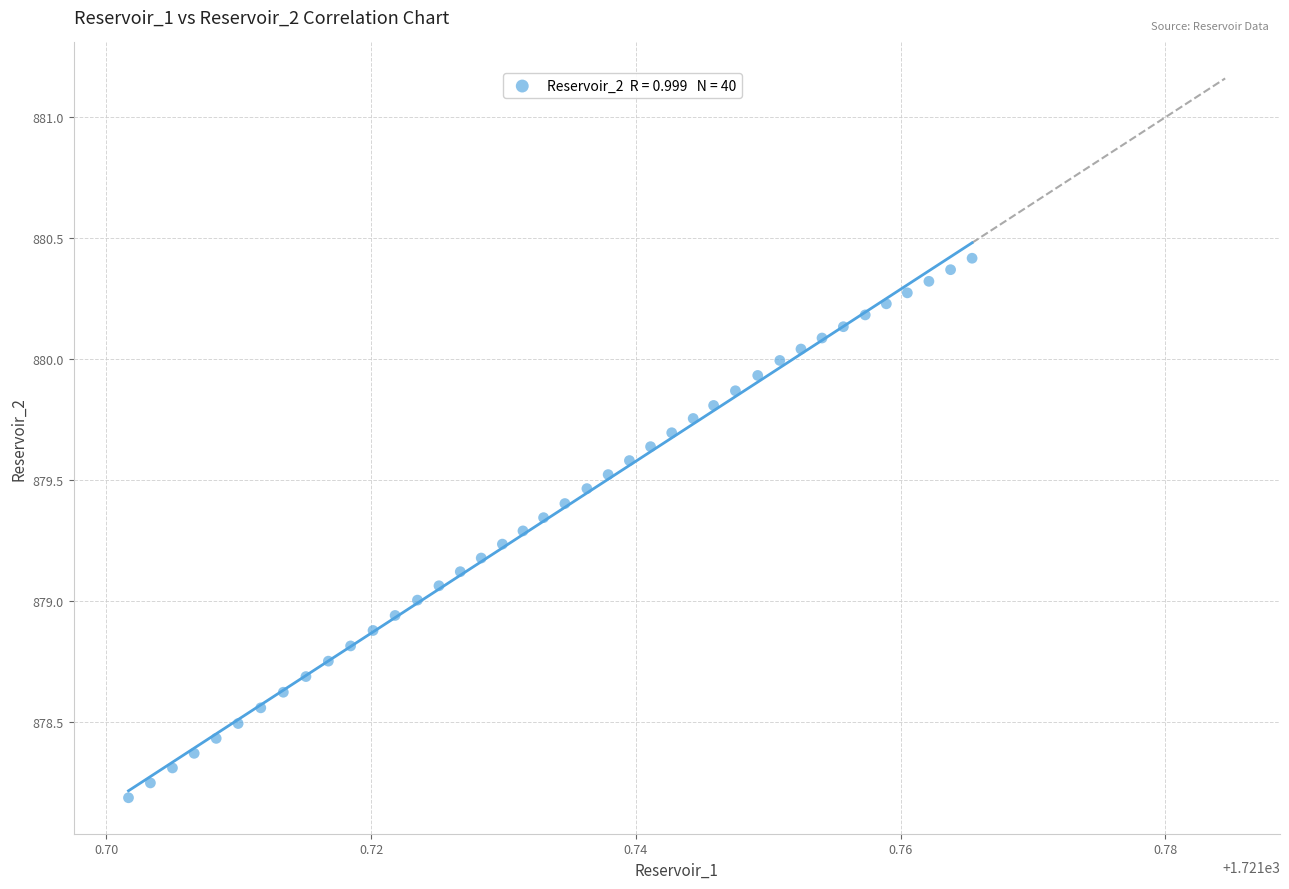

What is the range of Y values (max minus min)?

2.2